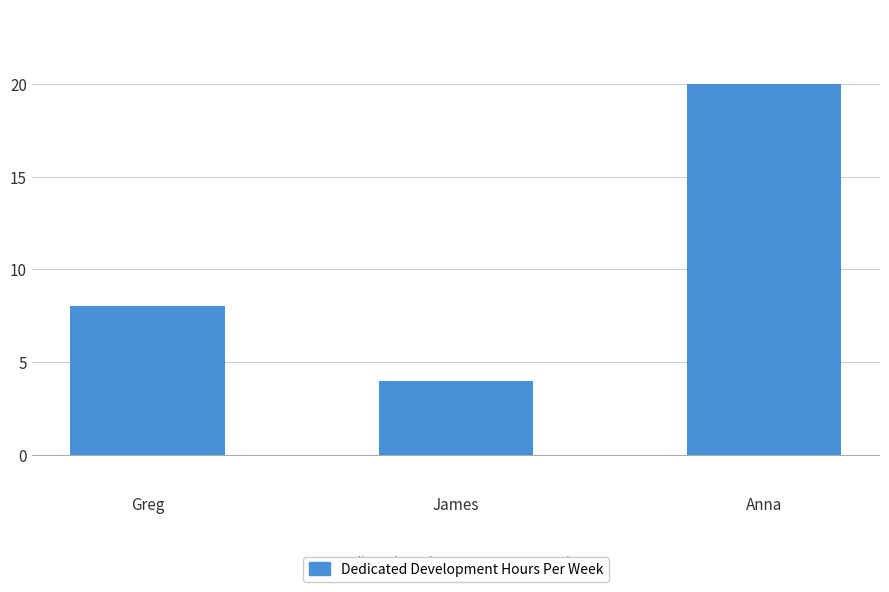

At which label is the value closest to 12?

Greg